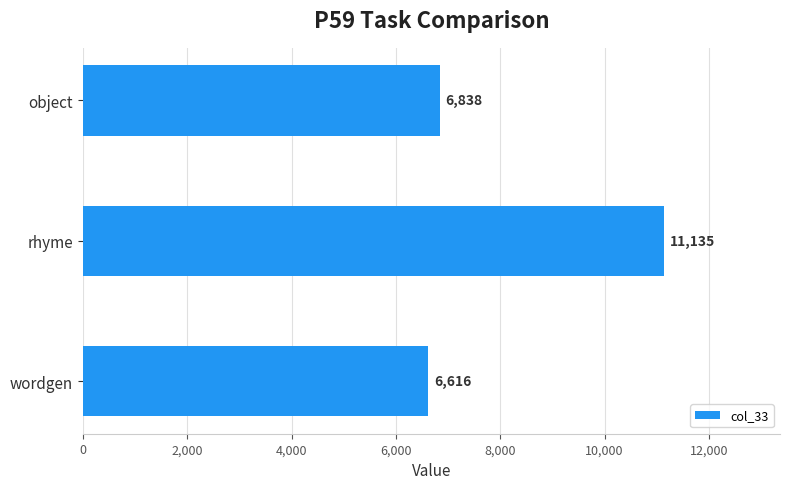

What is the average value?

8196